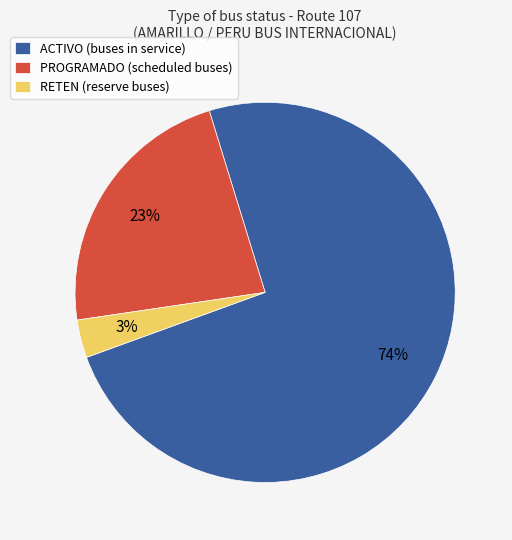

Count the number of slices in the pie.

3